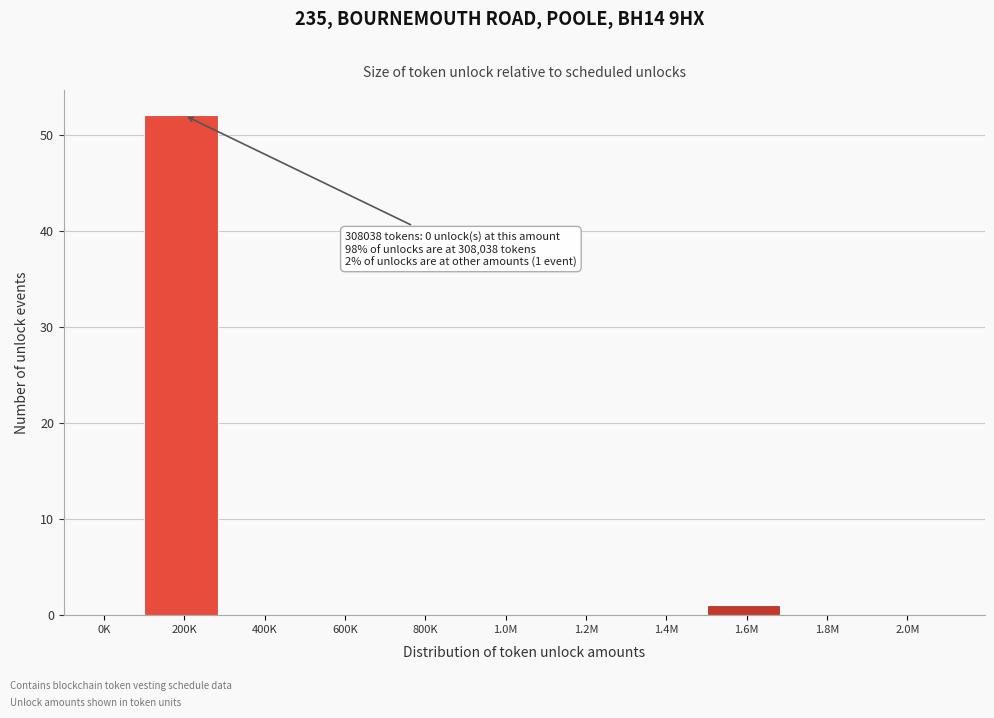

Reading left to right, list all the values displayed in this chart.

0K=0	200K=52	400K=0	600K=0	800K=0	1.0M=0	1.2M=0	1.4M=0	1.6M=1	1.8M=0	2.0M=0